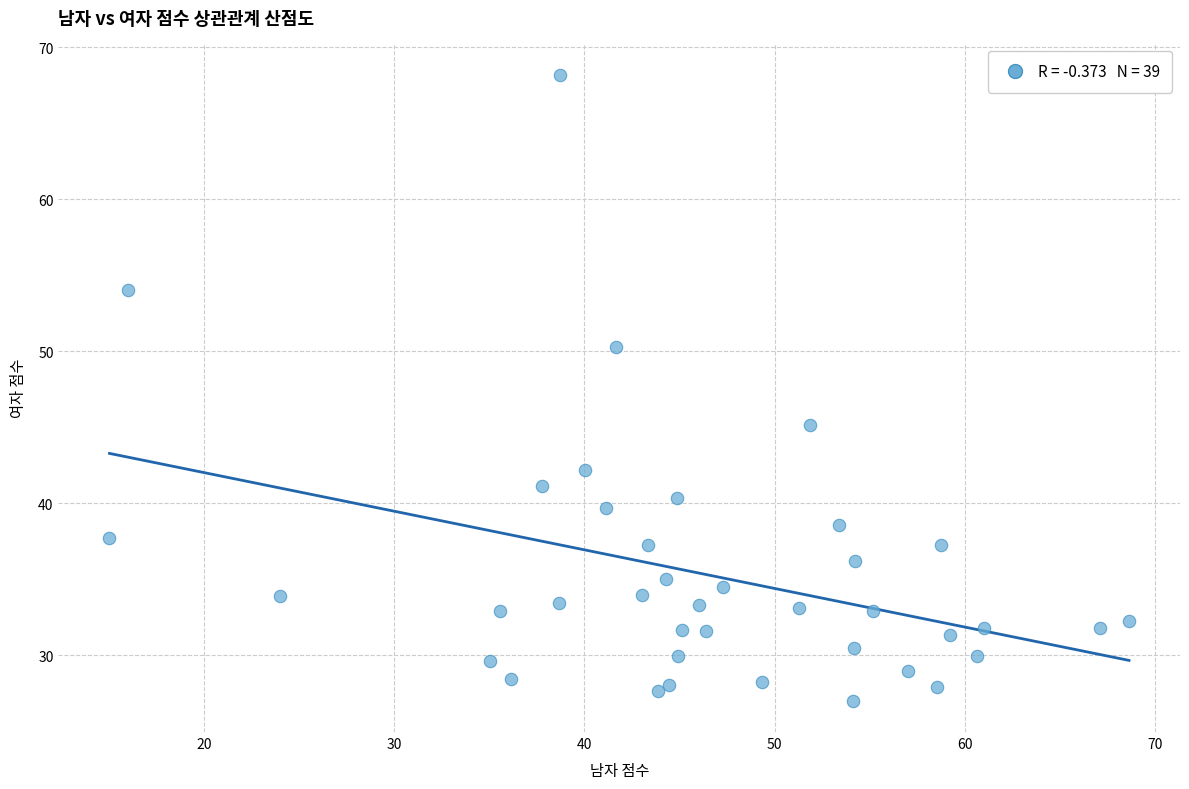

What is the range of X values (max minus min)?

53.6